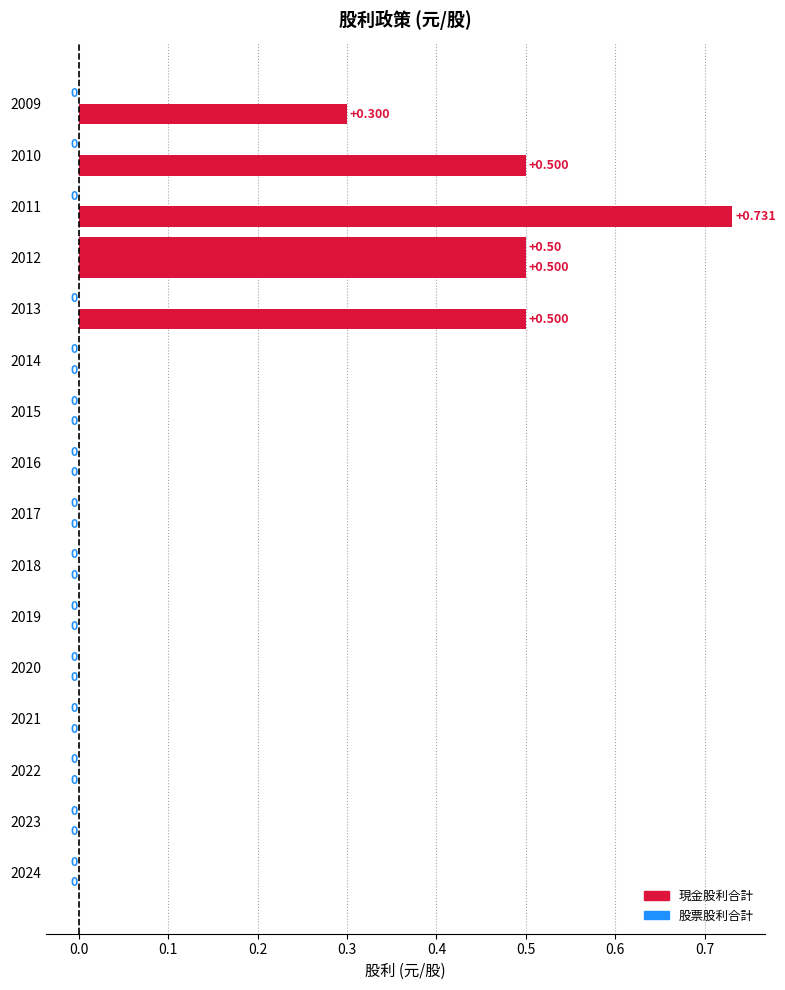

True or false: 股票股利合計 has a value of 0.2 at 2020.

False